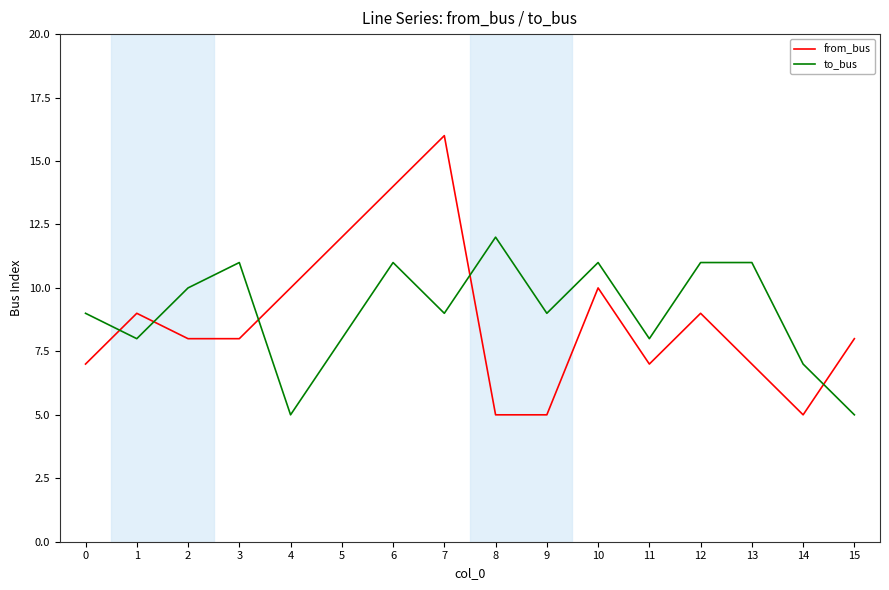

Reading left to right, what are all the values shown in this chart?

from_bus: 0=7	1=9	2=8	3=8	4=10	5=12	6=14	7=16	8=5	9=5	10=10	11=7	12=9	13=7	14=5	15=8
to_bus: 0=9	1=8	2=10	3=11	4=5	5=8	6=11	7=9	8=12	9=9	10=11	11=8	12=11	13=11	14=7	15=5